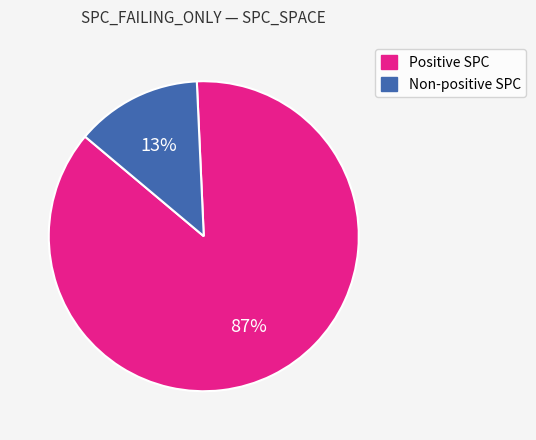

Is there any slice that represents more than half of the pie?

Yes